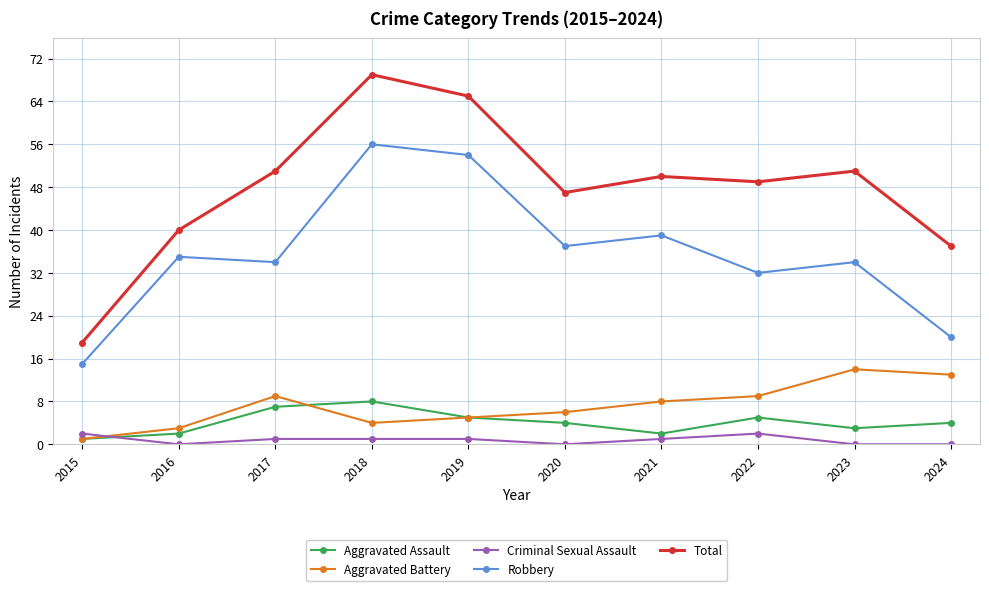

Which category has the highest value across all series?

2018